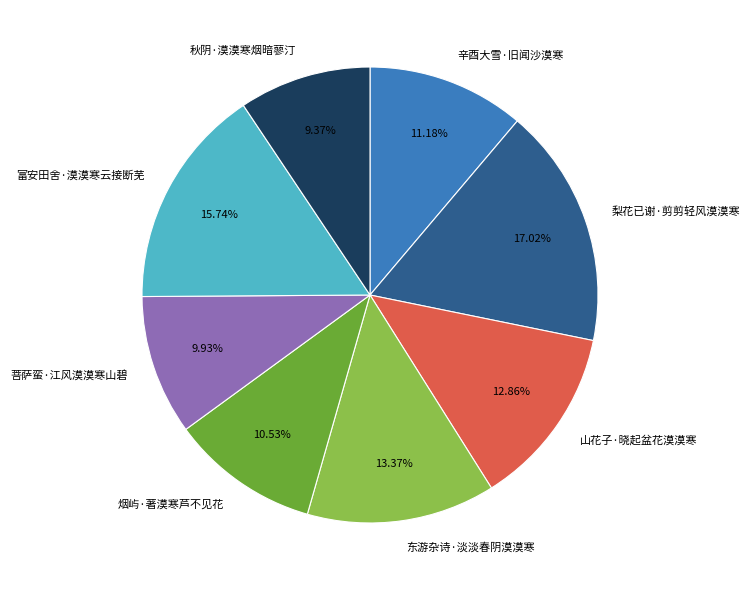

True or false: 辛酉大雪·旧闻沙漠寒 accounts for 22% of the total.

False